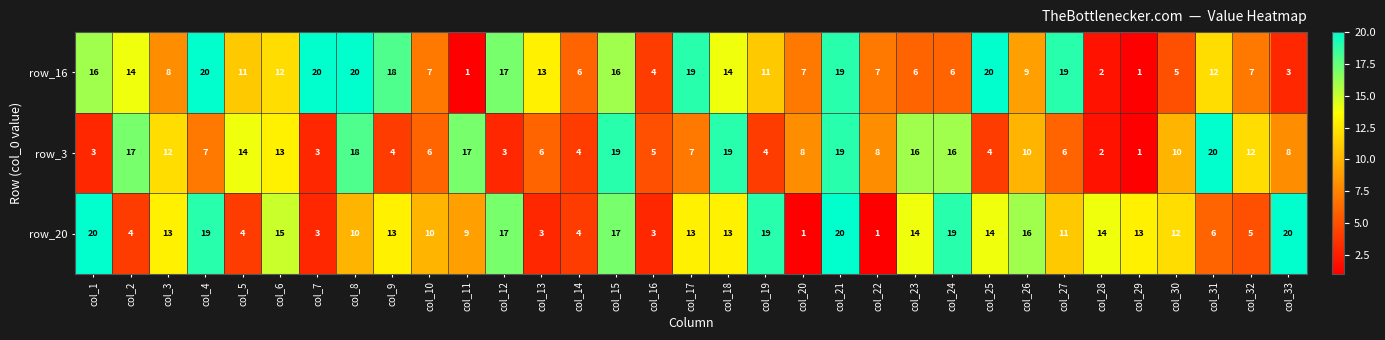

At which category is the sum across all series the highest?

col_21